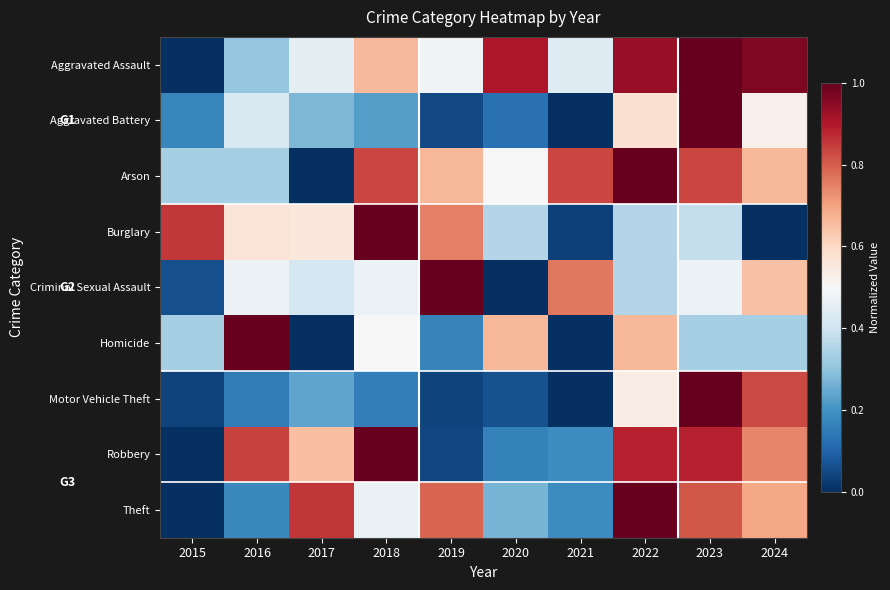

Reading left to right, extract all data points from this chart.

Aggravated Assault: 2015=0.0	2016=0.3	2017=0.5	2018=0.7	2019=0.5	2020=0.9	2021=0.4	2022=0.9	2023=1.0	2024=1.0
Aggravated Battery: 2015=0.2	2016=0.4	2017=0.3	2018=0.2	2019=0.1	2020=0.1	2021=0.0	2022=0.6	2023=1.0	2024=0.5
Arson: 2015=0.3	2016=0.3	2017=0.0	2018=0.8	2019=0.7	2020=0.5	2021=0.8	2022=1.0	2023=0.8	2024=0.7
Burglary: 2015=0.9	2016=0.6	2017=0.6	2018=1.0	2019=0.8	2020=0.4	2021=0.0	2022=0.4	2023=0.4	2024=0.0
Criminal Sexual Assault: 2015=0.1	2016=0.5	2017=0.4	2018=0.5	2019=1.0	2020=0.0	2021=0.8	2022=0.4	2023=0.5	2024=0.6
Homicide: 2015=0.3	2016=1.0	2017=0.0	2018=0.5	2019=0.2	2020=0.7	2021=0.0	2022=0.7	2023=0.3	2024=0.3
Motor Vehicle Theft: 2015=0.0	2016=0.2	2017=0.2	2018=0.2	2019=0.0	2020=0.1	2021=0.0	2022=0.5	2023=1.0	2024=0.8
Robbery: 2015=0.0	2016=0.8	2017=0.7	2018=1.0	2019=0.0	2020=0.2	2021=0.2	2022=0.9	2023=0.9	2024=0.7
Theft: 2015=0.0	2016=0.2	2017=0.9	2018=0.5	2019=0.8	2020=0.3	2021=0.2	2022=1.0	2023=0.8	2024=0.7